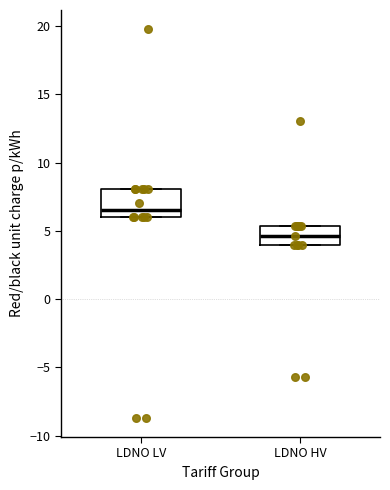

Which box's median line is the highest?

LDNO LV